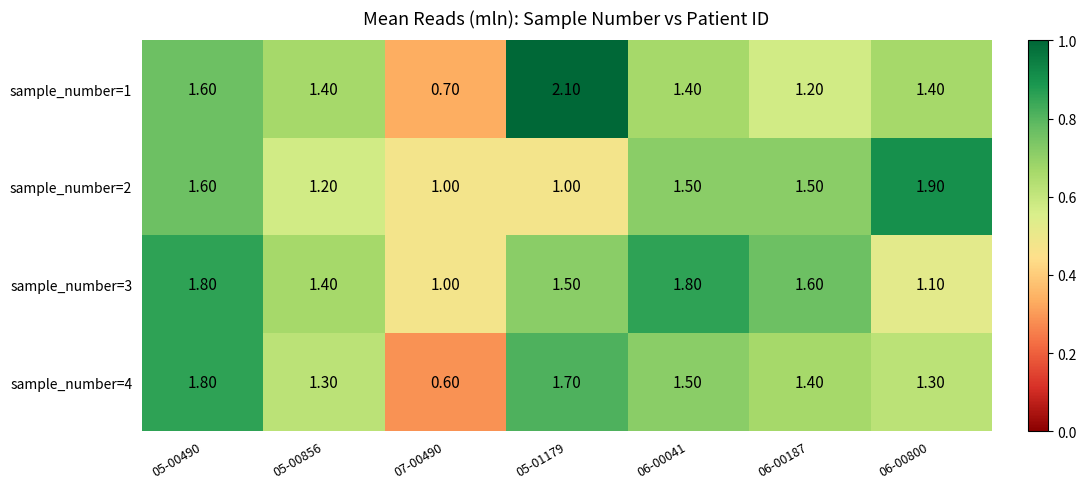

What is the spread (max minus min) of values at 05-01179?

1.1